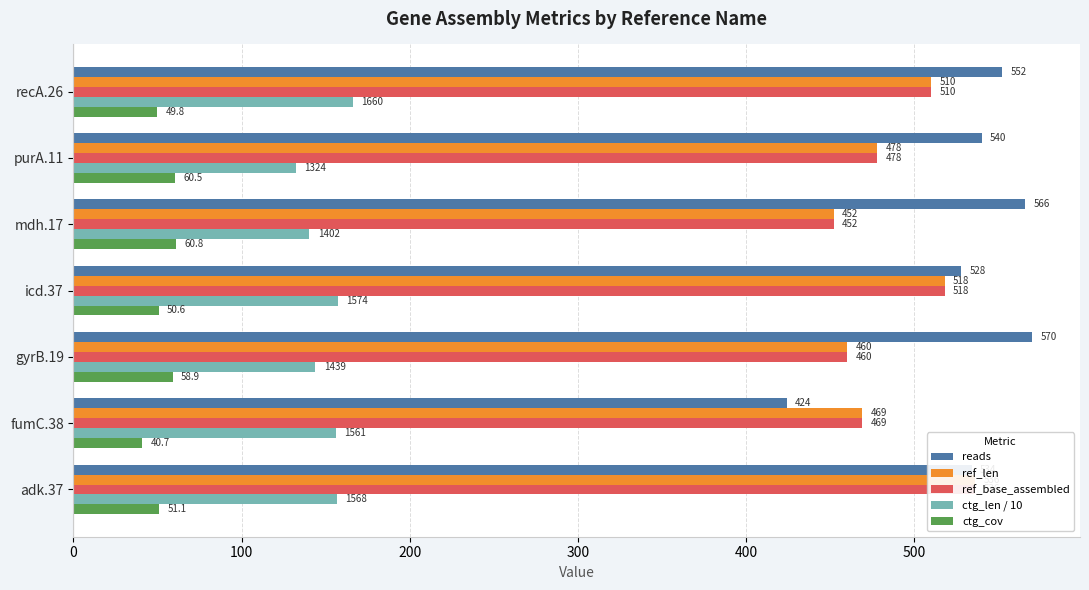

What is the sum of the ctg_cov values at mdh.17 and gyrB.19?

119.7